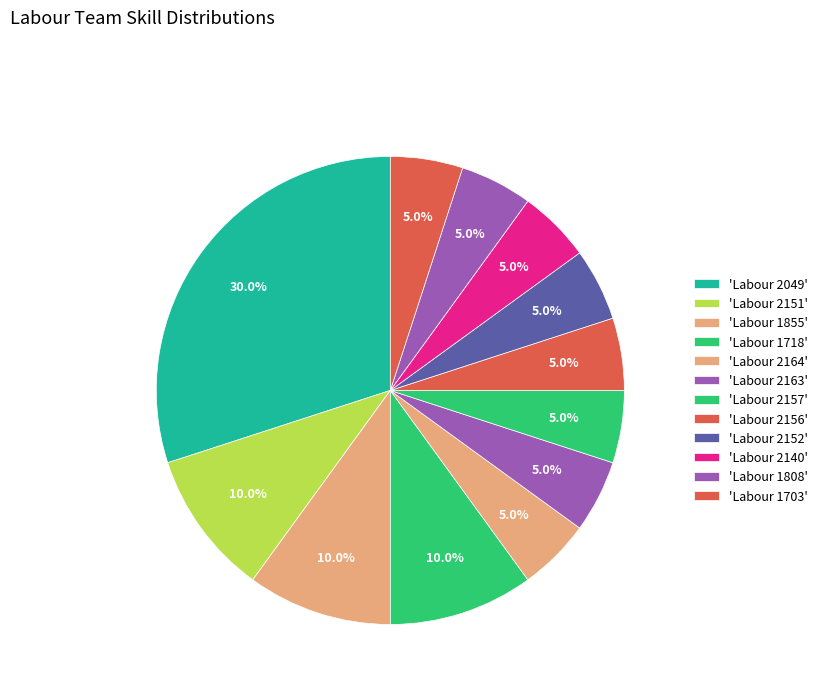

How many segments does this pie chart have?

12